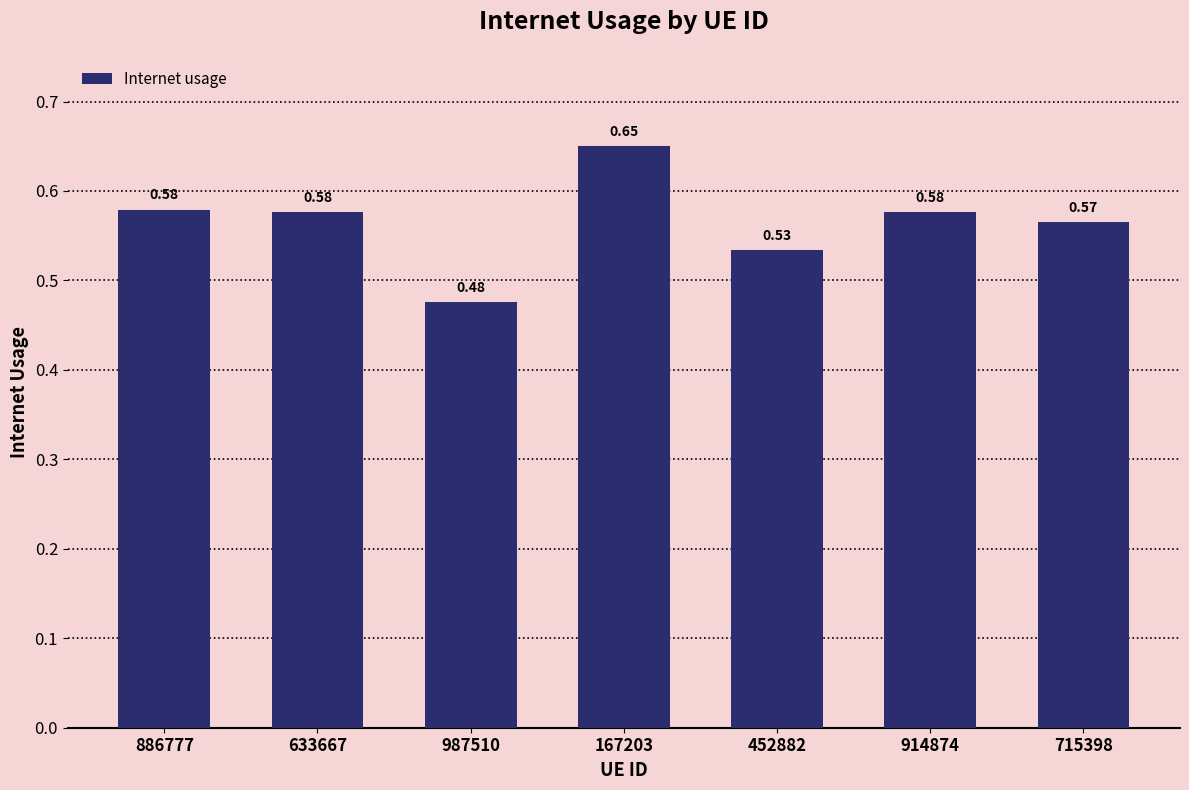

Count the values in the range 0 to 1.

7